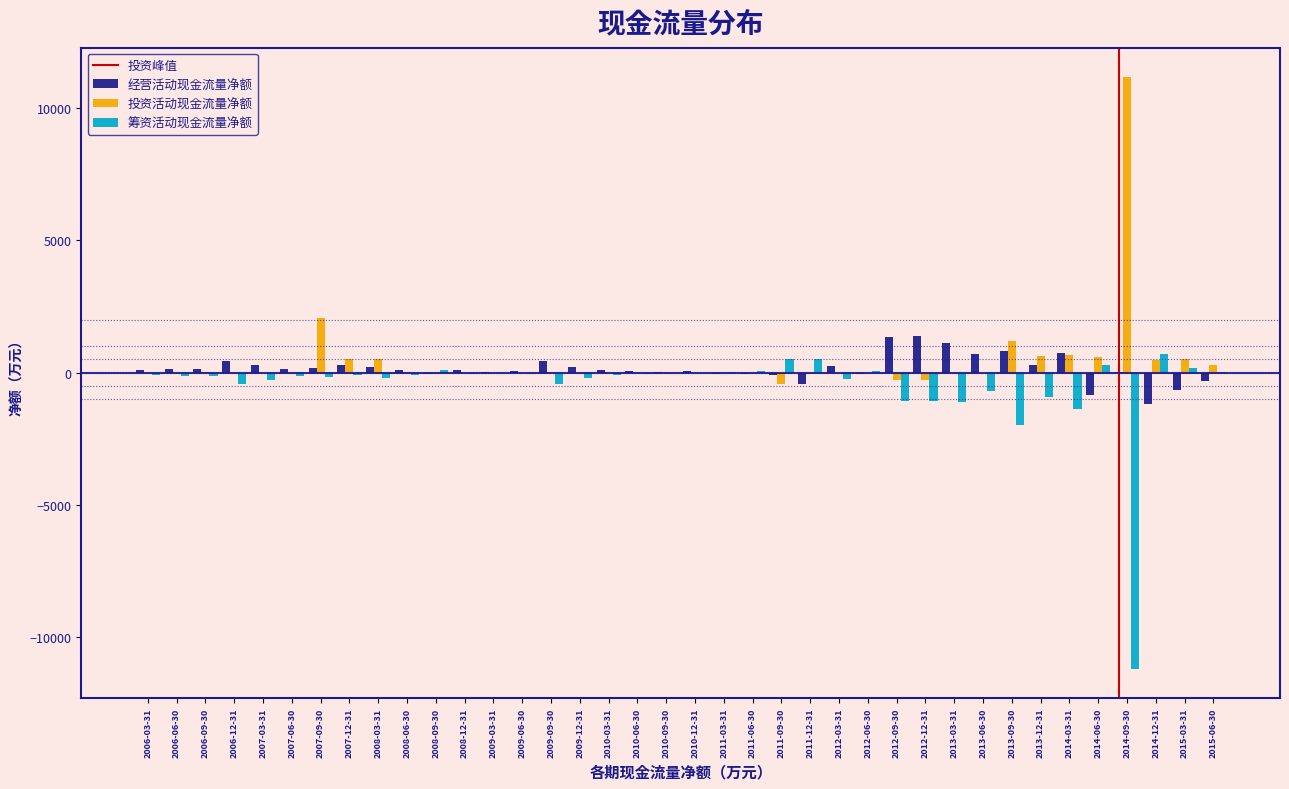

At which label is 投资活动现金流量净额 closest to 5379?

2007-09-30